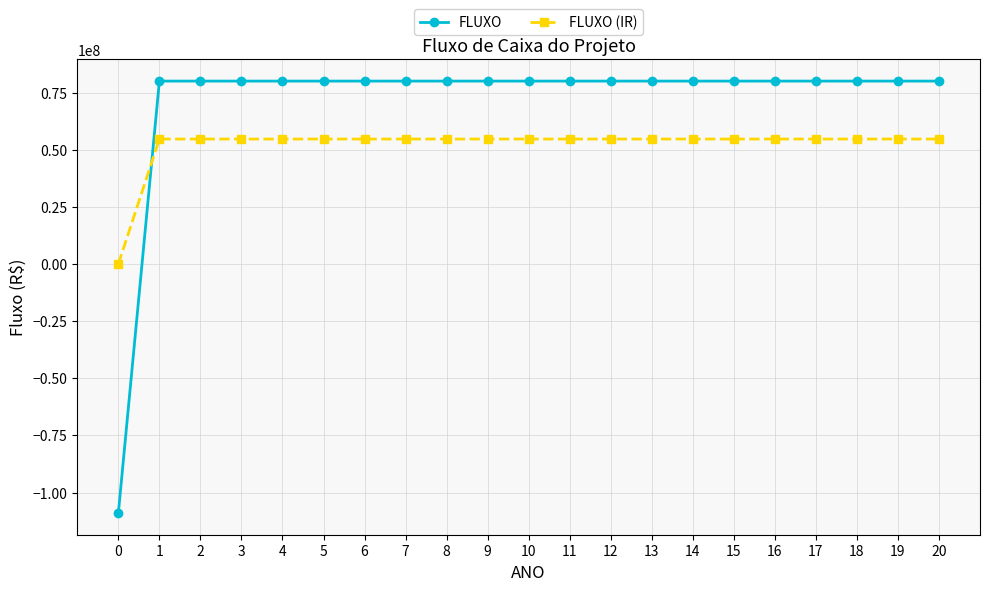

What is the difference between the maximum and minimum values in the FLUXO (IR) series?

54653000